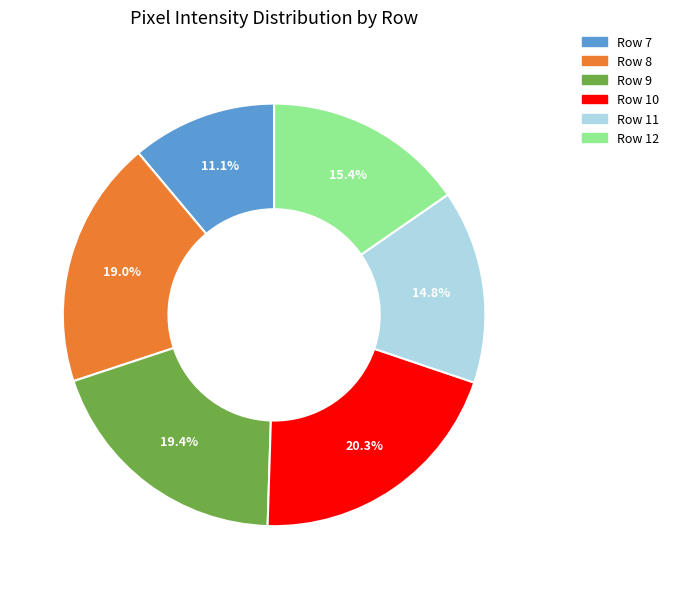

Is there a majority slice in this chart?

No